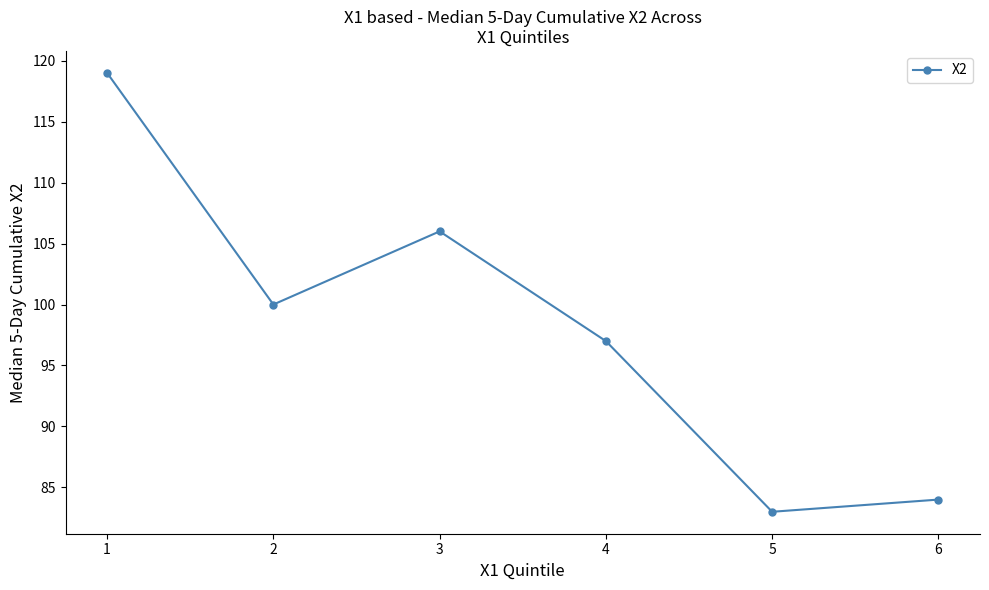

Between 1 and 4, which is larger?

1